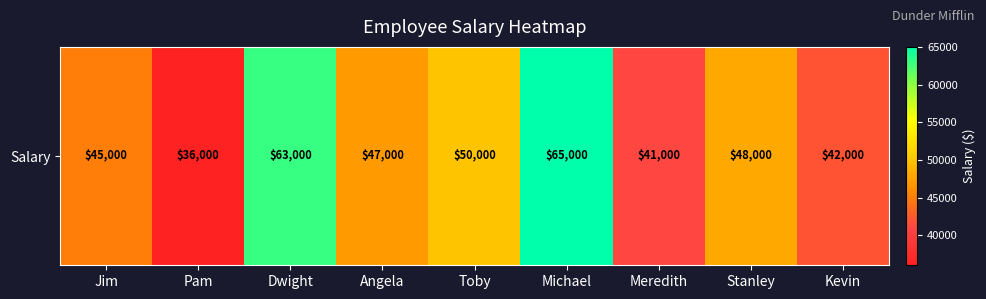

Which has a higher value, Jim or Stanley?

Stanley